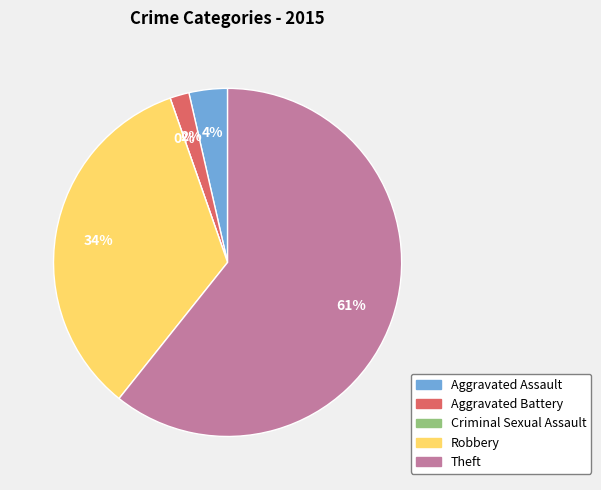

What percentage is NOT represented by Theft?

39.3%